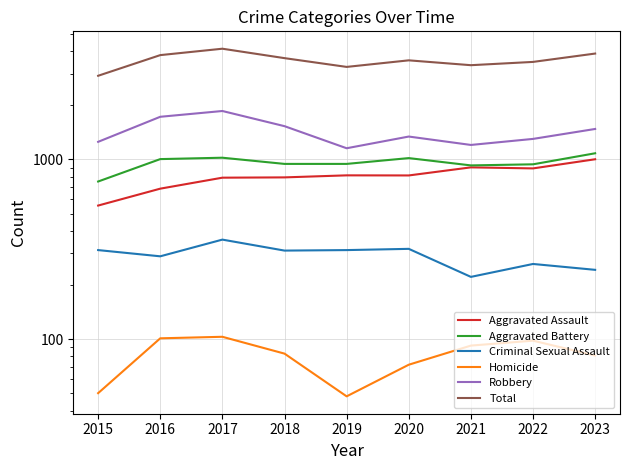

What is the difference between the maximum and minimum values in the Homicide series?

55